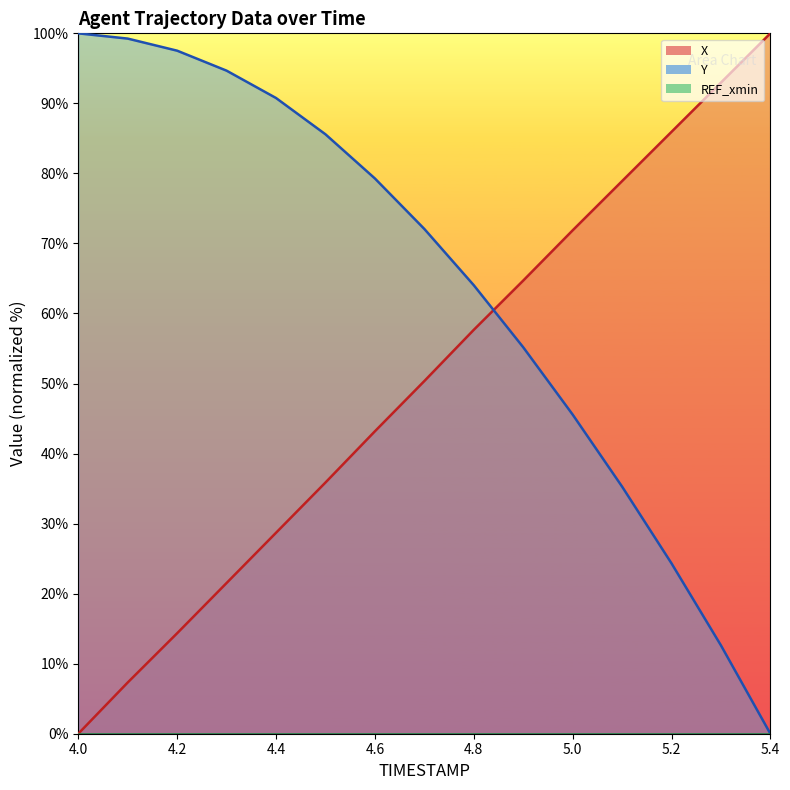

True or false: X has a value of 29.5 at 4.3.

False